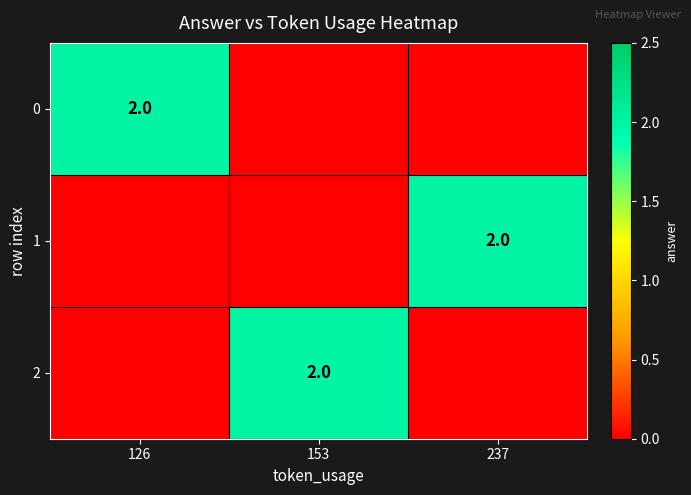

What is the difference between the maximum and minimum values in the 0 series?

2